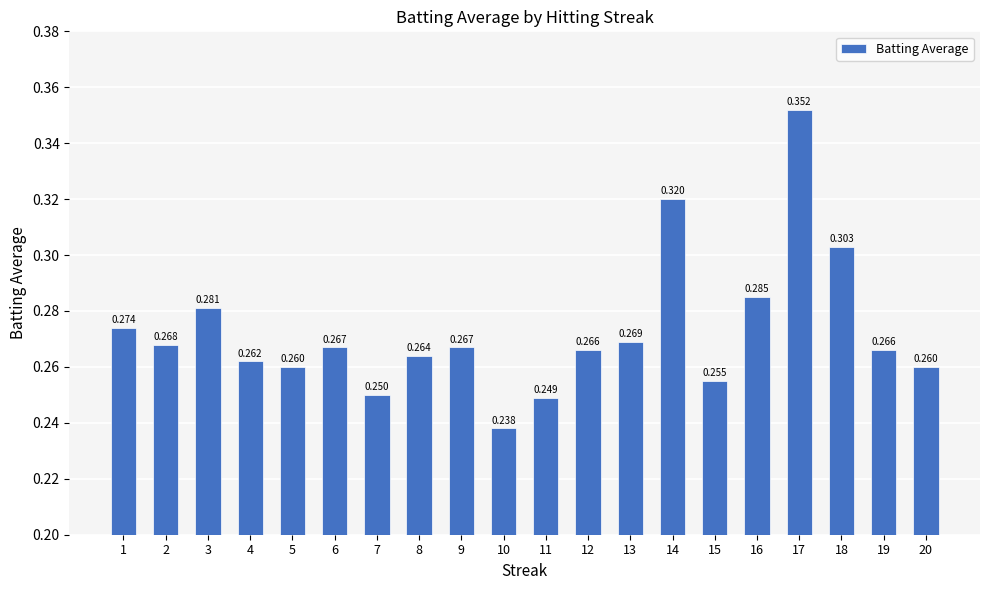

Which label corresponds to the smallest value in the chart?

10